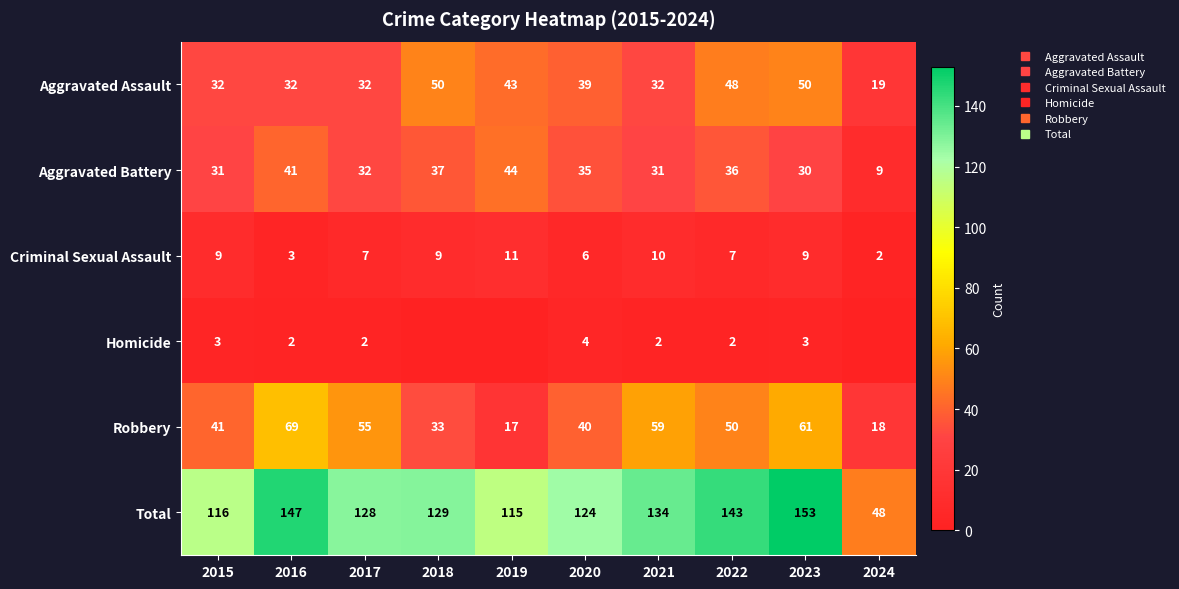

What is the difference between the maximum and minimum values in the Aggravated Battery series?

35